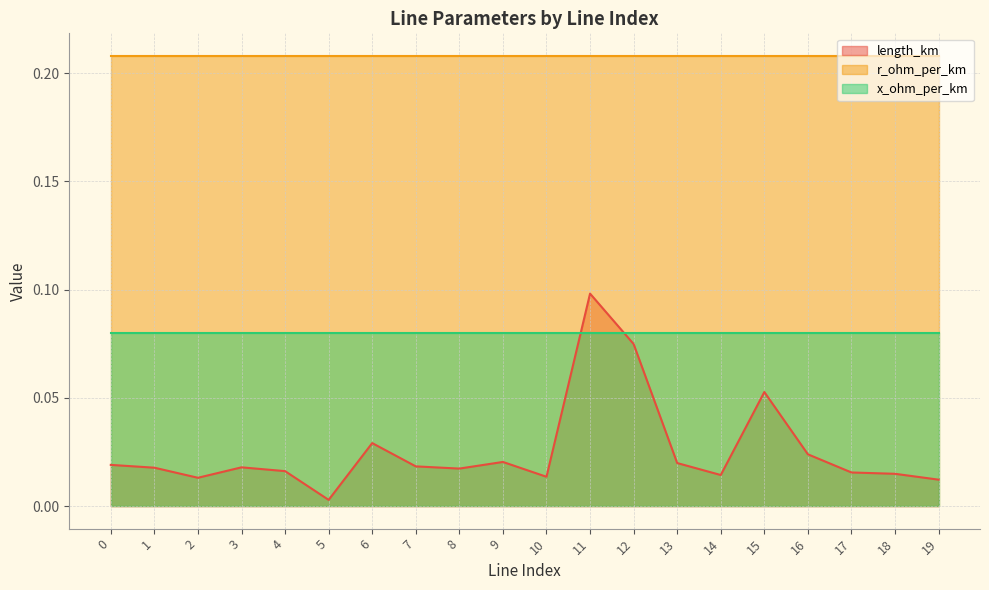

Is it true that r_ohm_per_km equals 0.2 at 18?

True